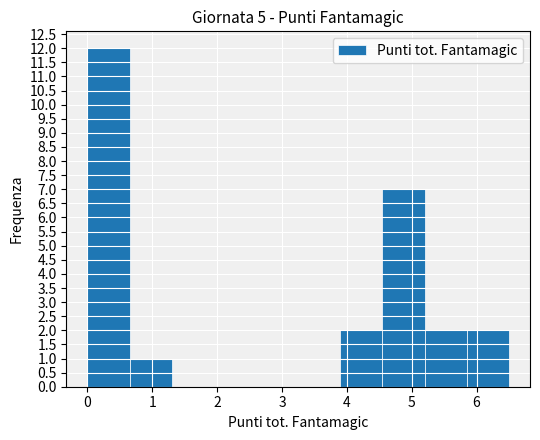

Reading left to right, list every bar in this chart as the range it spans on the x-axis followed by its height. Neither the bar edges nor the heights are printed on the chart, so give them approximately, as read against the axes.

0.00 to 0.65: 12
0.65 to 1.30: 1
1.30 to 1.95: 0
1.95 to 2.60: 0
2.60 to 3.25: 0
3.25 to 3.90: 0
3.90 to 4.55: 2
4.55 to 5.20: 7
5.20 to 5.85: 2
5.85 to 6.50: 2